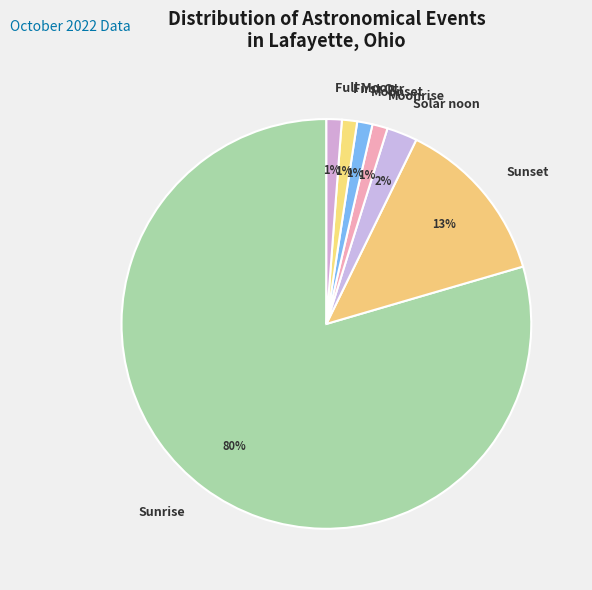

What is the largest slice in the pie chart?

Sunrise